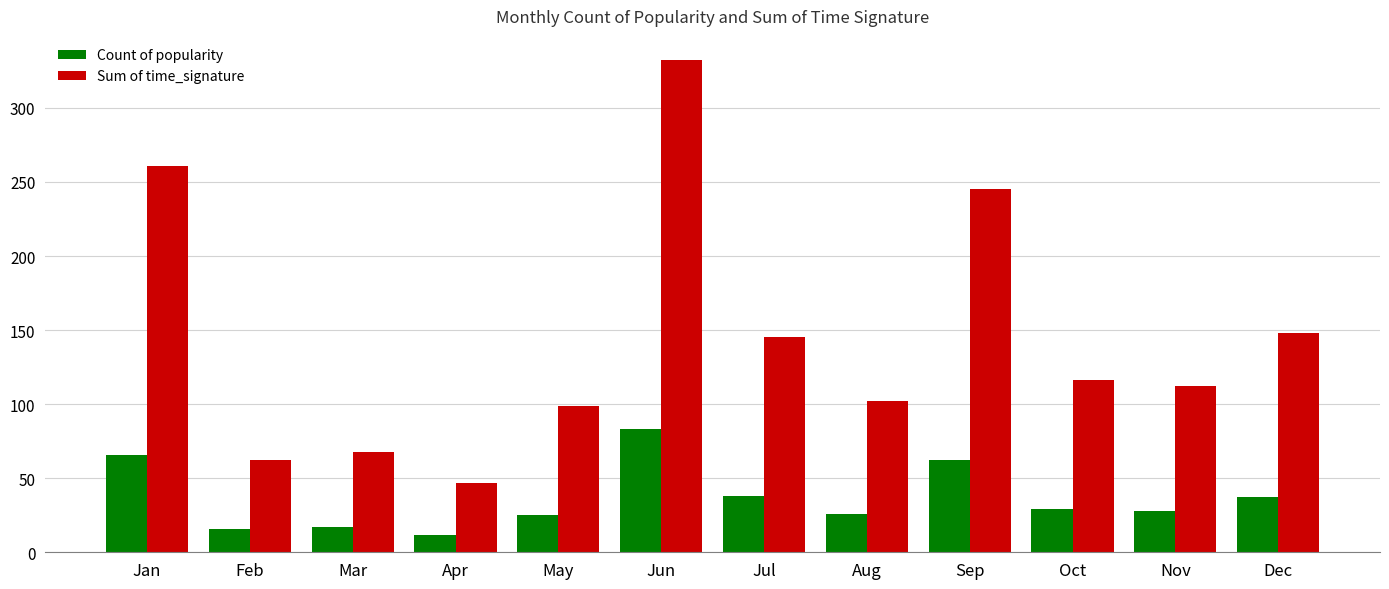

How many categories are shown in the chart?

12